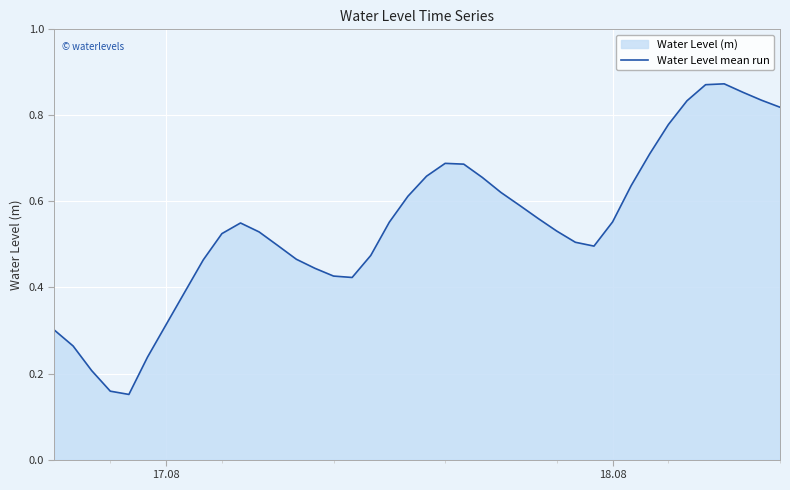

How many series are shown in this chart?

1